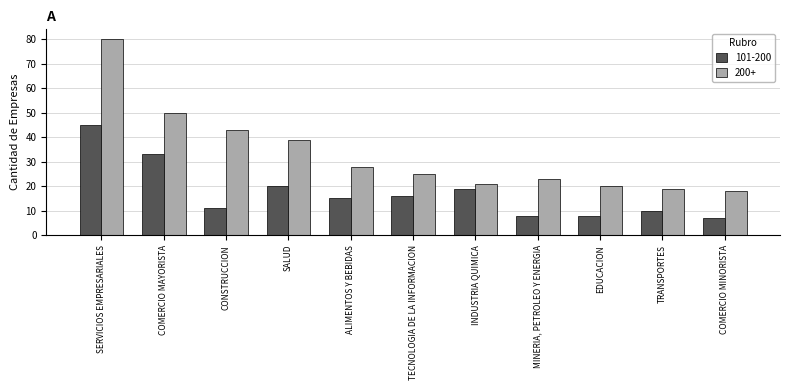

Does the chart contain any negative values?

No